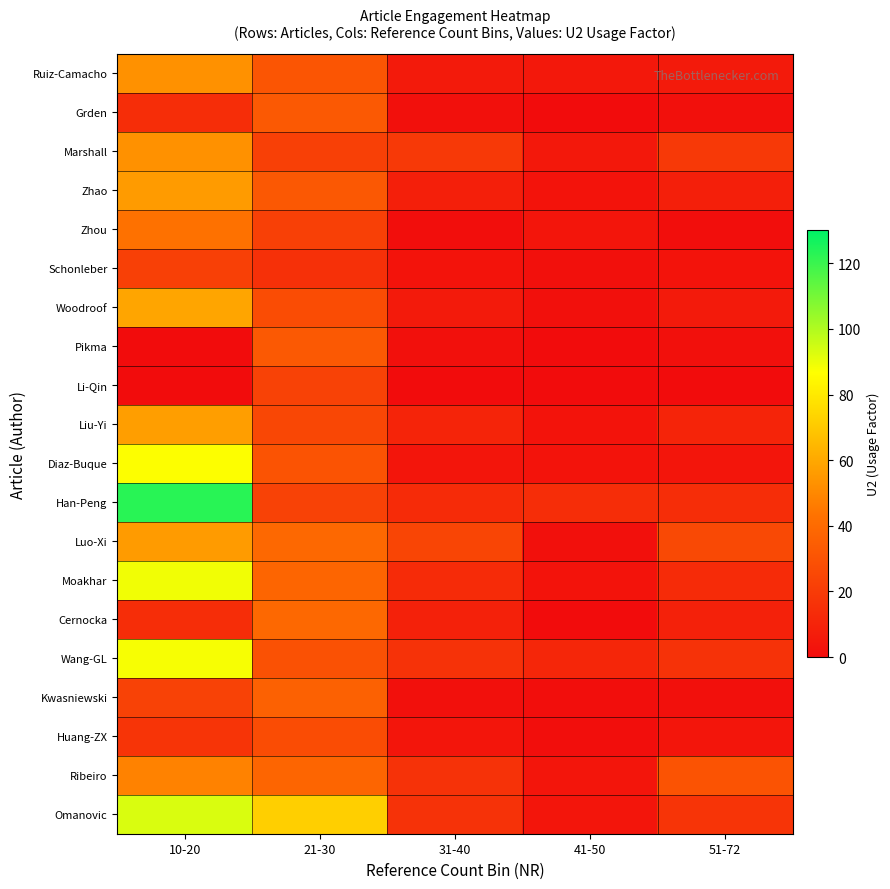

At which category is the sum across all series the highest?

10-20